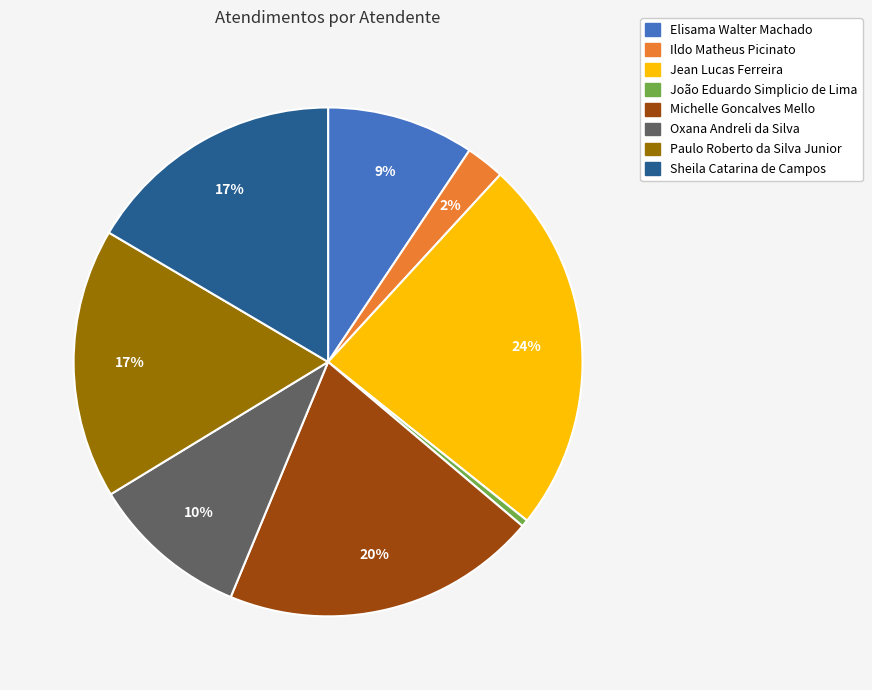

Which slice is the smallest?

João Eduardo Simplicio de Lima